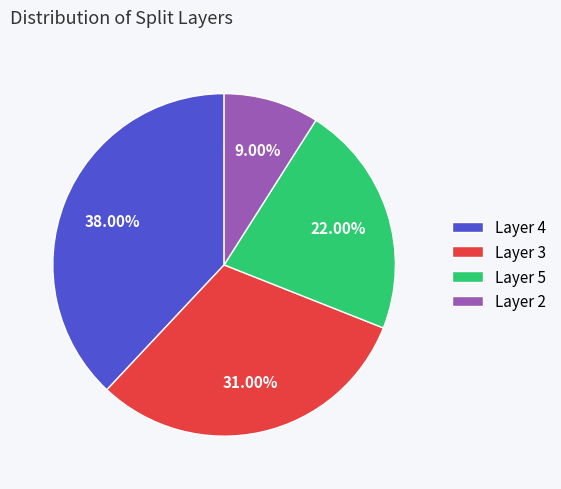

Is there any slice that represents more than half of the pie?

No